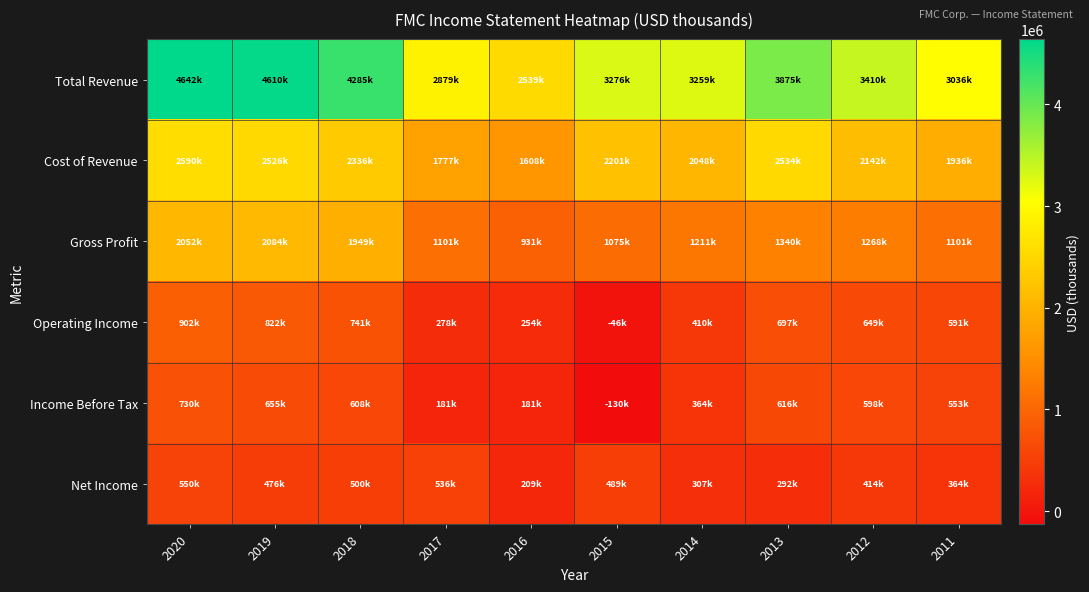

Reading left to right, list all the values displayed in this chart.

Total Revenue: 2020=4642100	2019=4609800	2018=4285300	2017=2878600	2016=2538900	2015=3276500	2014=3258700	2013=3874800	2012=3409900	2011=3036300
Cost of Revenue: 2020=2590100	2019=2526200	2018=2335900	2017=1777300	2016=1607700	2015=2201100	2014=2047800	2013=2534400	2012=2141600	2011=1935700
Gross Profit: 2020=2052000	2019=2083600	2018=1949400	2017=1101300	2016=931200	2015=1075400	2014=1210900	2013=1340400	2012=1268300	2011=1100600
Operating Income: 2020=902200	2019=821600	2018=740900	2017=278000	2016=253800	2015=-45600	2014=410300	2013=697300	2012=648900	2011=591400
Income Before Tax: 2020=729800	2019=655000	2018=608400	2017=180800	2016=180800	2015=-130500	2014=363800	2013=615900	2012=597700	2011=553200
Net Income: 2020=550100	2019=475900	2018=499700	2017=535800	2016=208700	2015=489000	2014=306600	2013=292300	2012=414200	2011=364000